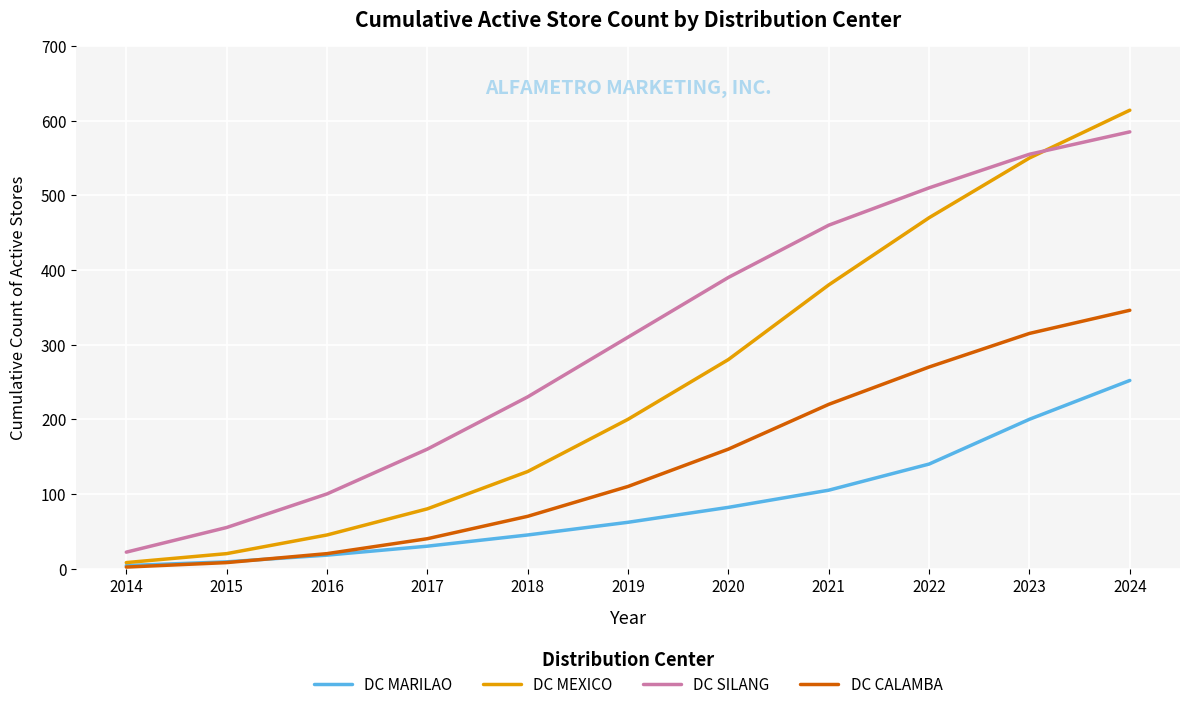

True or false: DC SILANG and DC MARILAO intersect in this chart.

False